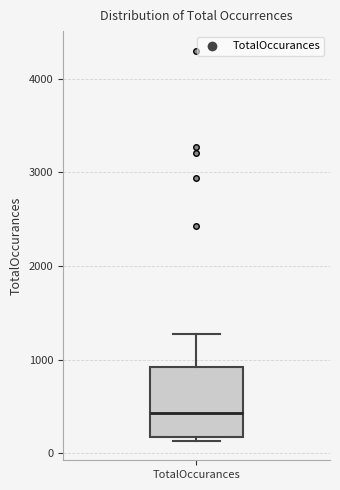

Read this box plot against the y-axis: the position of the median line, the range covered by the box, and the ends of both whiskers. The values are not printed on the chart, so give them approximately, as read against the axis.

median 400, box 200 to 900, whiskers 100 to 1300